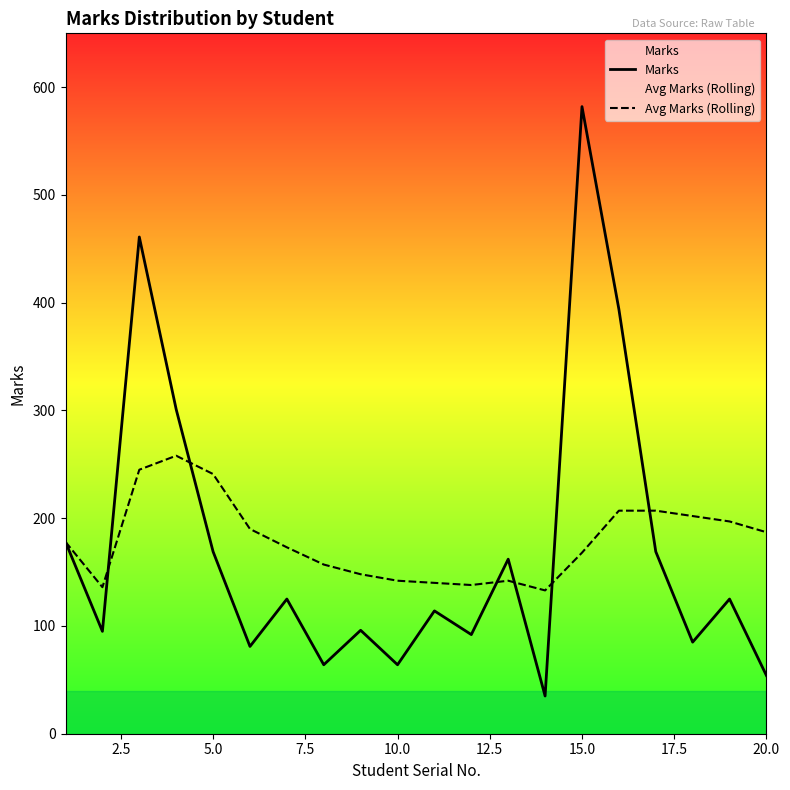

Count the number of categories in the chart.

20